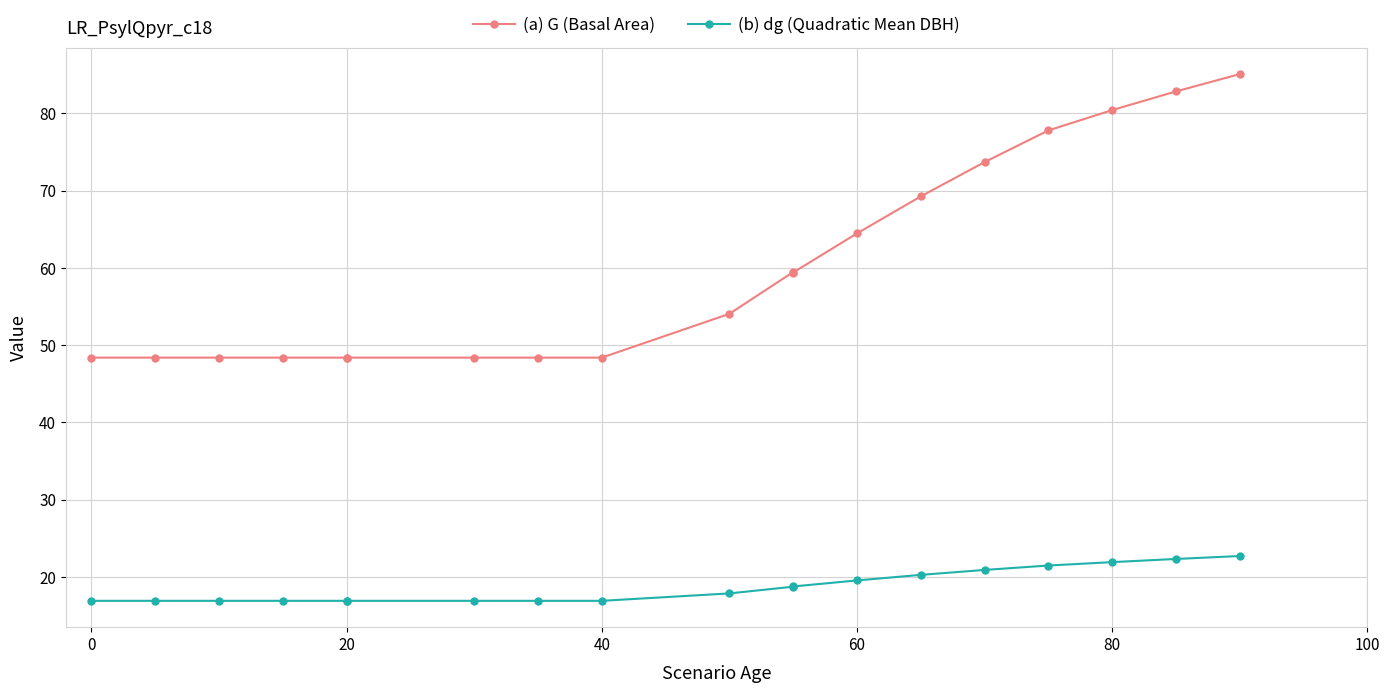

What are all the series names shown in the legend?

(a) G (Basal Area), (b) dg (Quadratic Mean DBH)